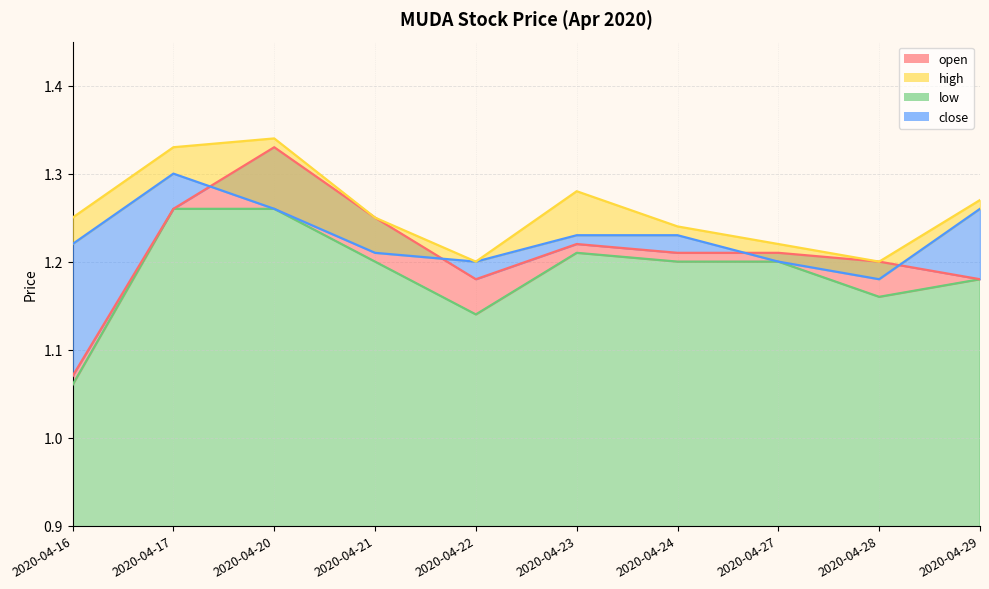

What is the difference between the maximum and minimum values in the open series?

0.3